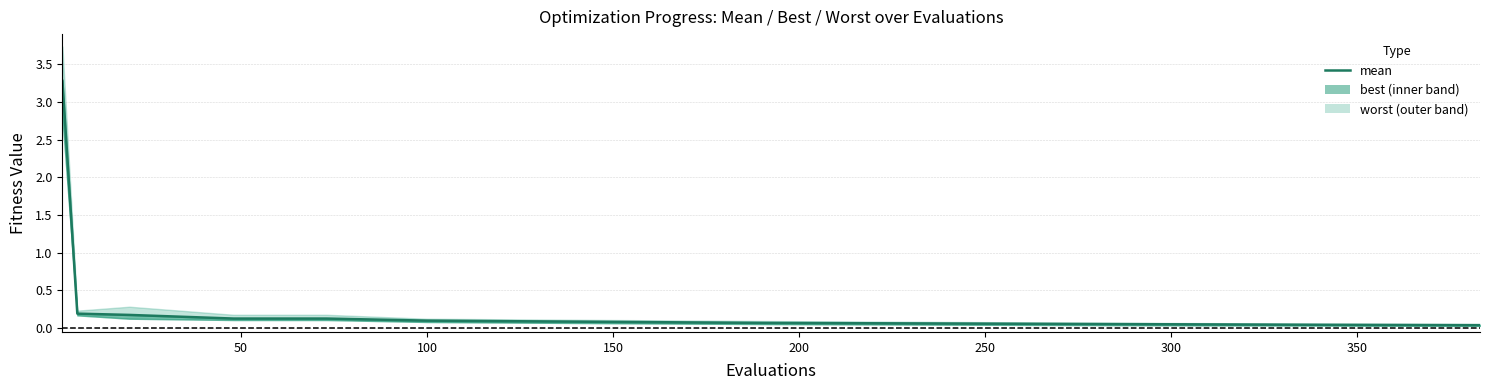

What is the label of the 15th point from the left?

14